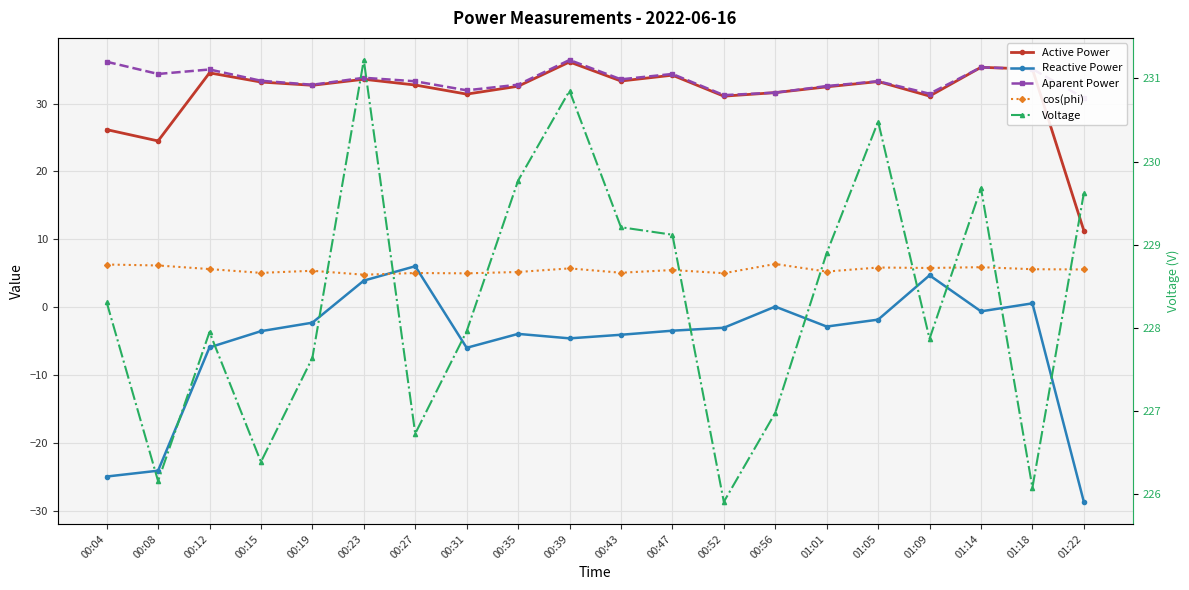

Where is the first local minimum for Voltage?

00:08